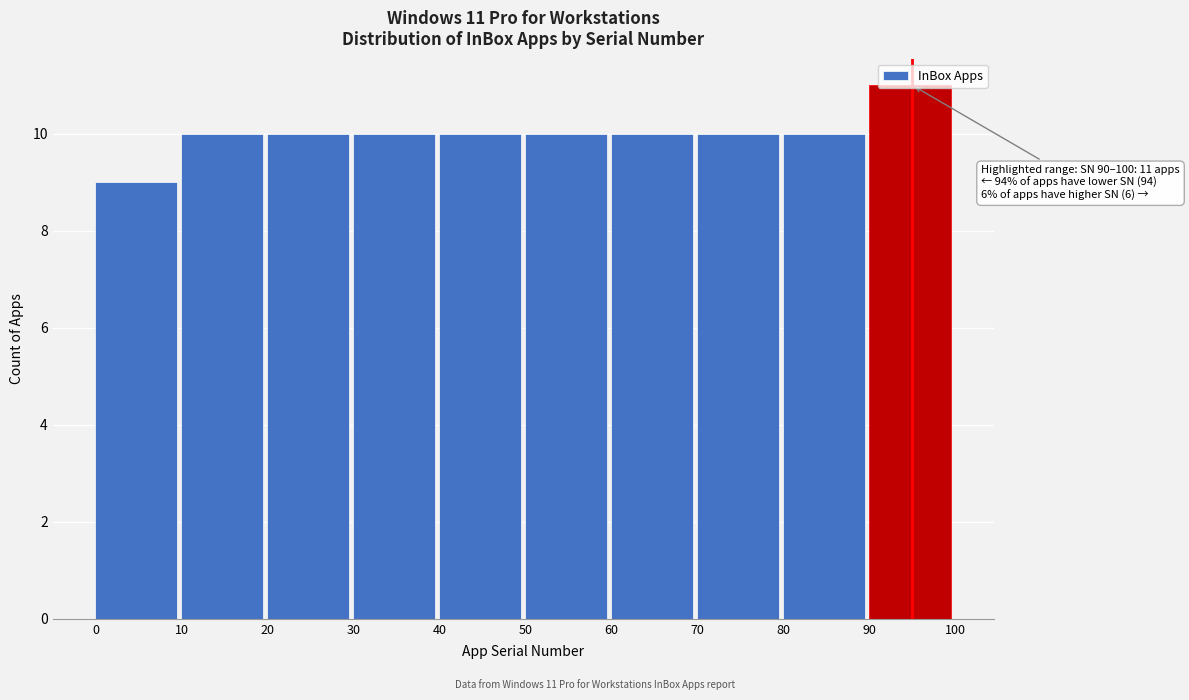

Over which range of the x-axis is the bar tallest?

90 to 100